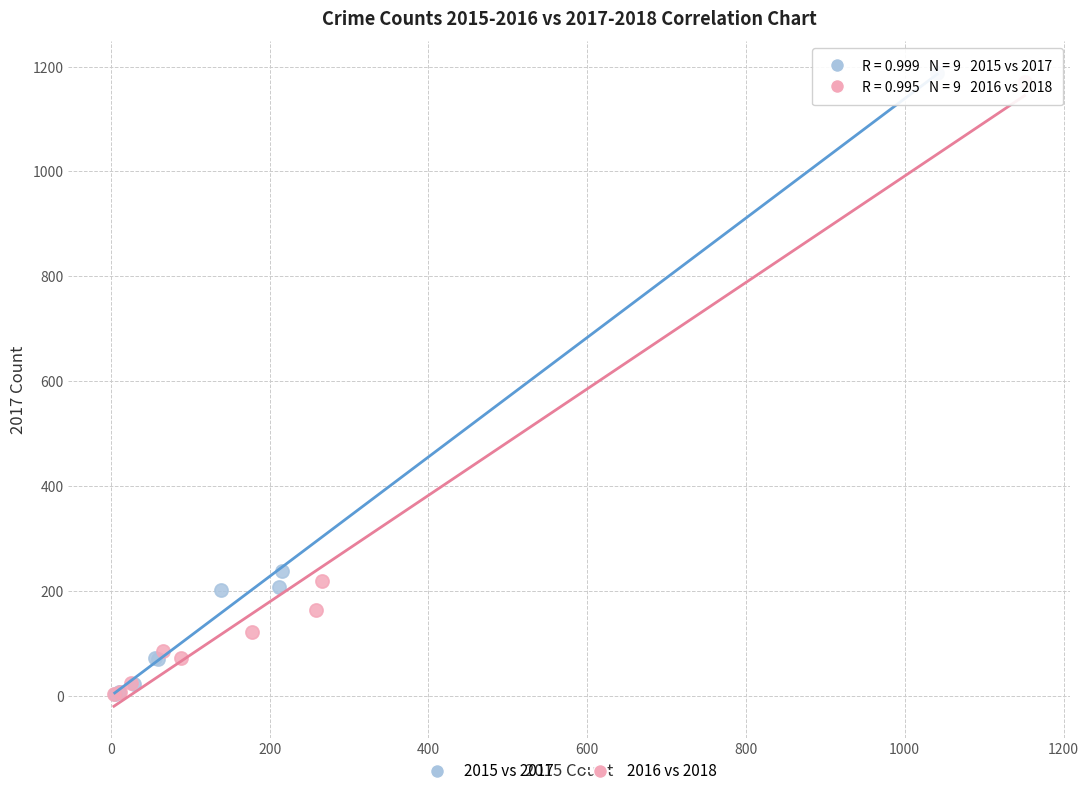

What are all the series names shown in the legend?

2015 vs 2017, 2016 vs 2018